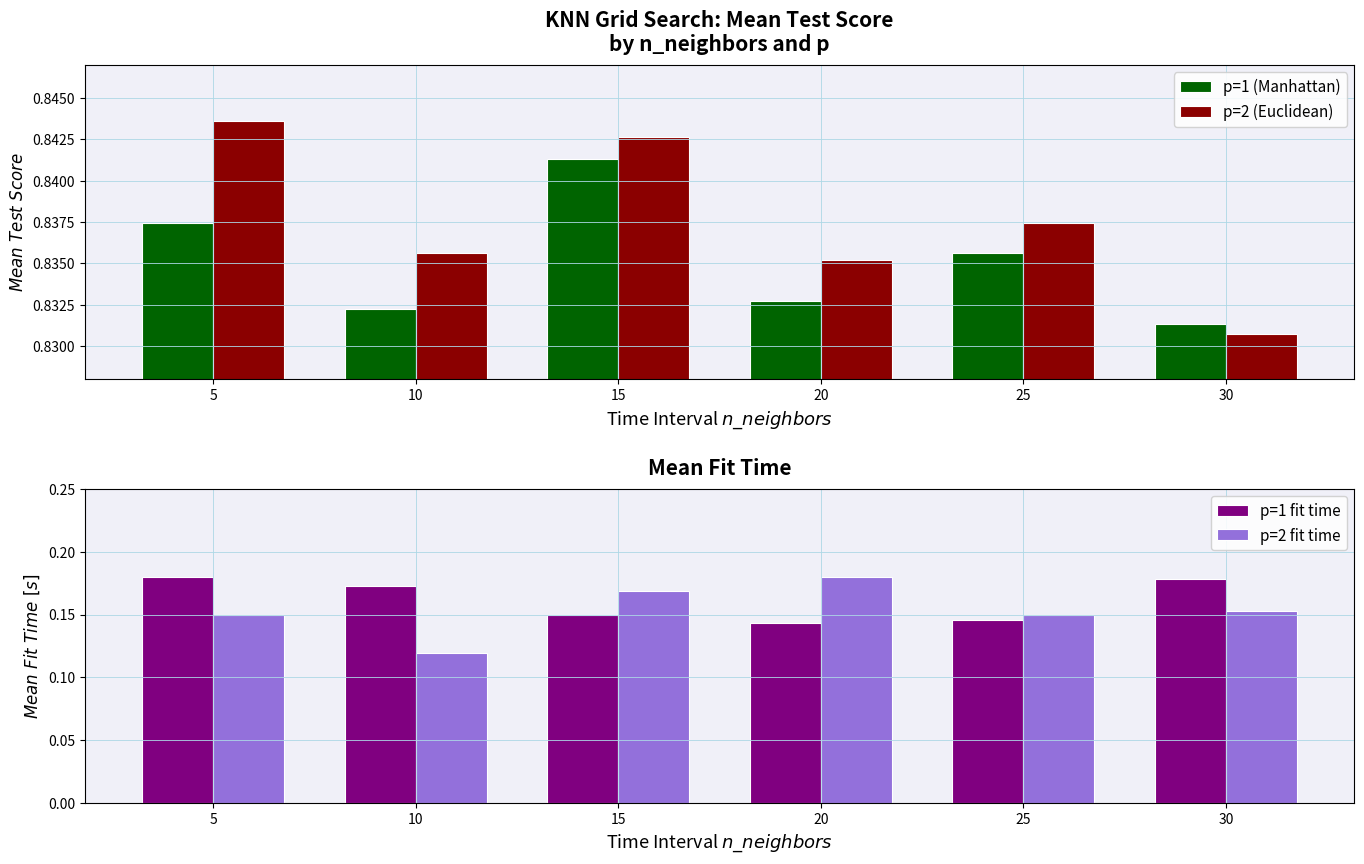

Reading left to right, what are all the values shown in this chart?

p=1 (Manhattan): 5=0.8	10=0.8	15=0.8	20=0.8	25=0.8	30=0.8
p=2 (Euclidean): 5=0.8	10=0.8	15=0.8	20=0.8	25=0.8	30=0.8
p=1 fit time: 5=0.2	10=0.2	15=0.1	20=0.1	25=0.1	30=0.2
p=2 fit time: 5=0.1	10=0.1	15=0.2	20=0.2	25=0.1	30=0.2